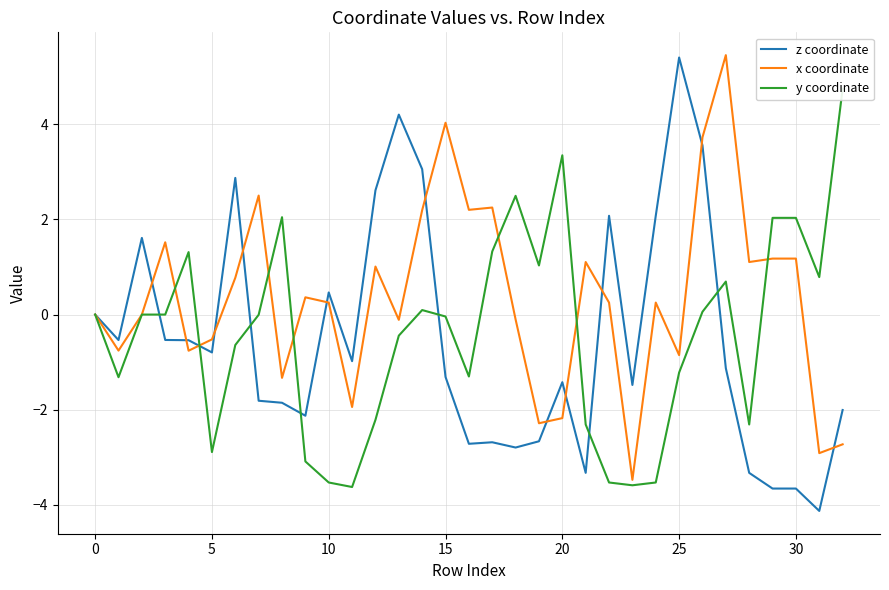

At which label does z coordinate reach its peak?

25